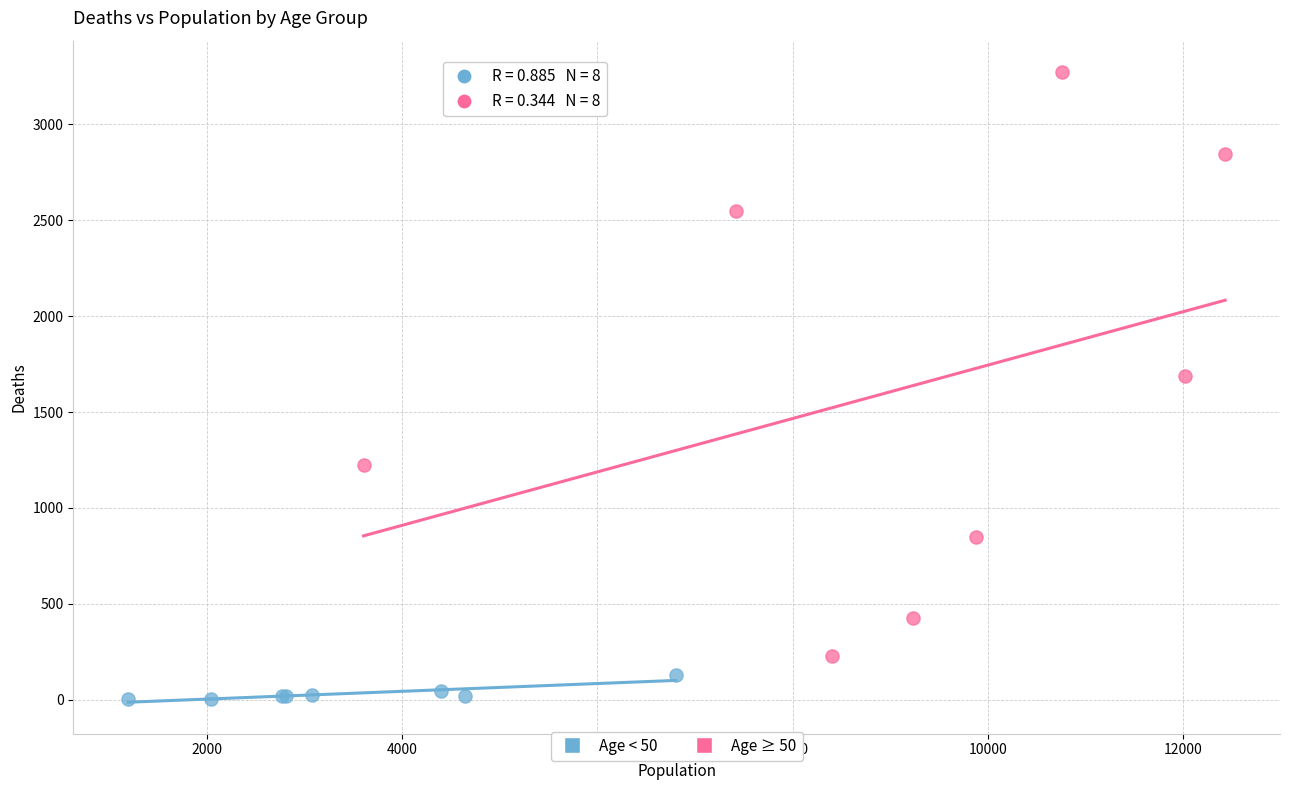

Which series has the widest spread of Y values?

Age ≥ 50